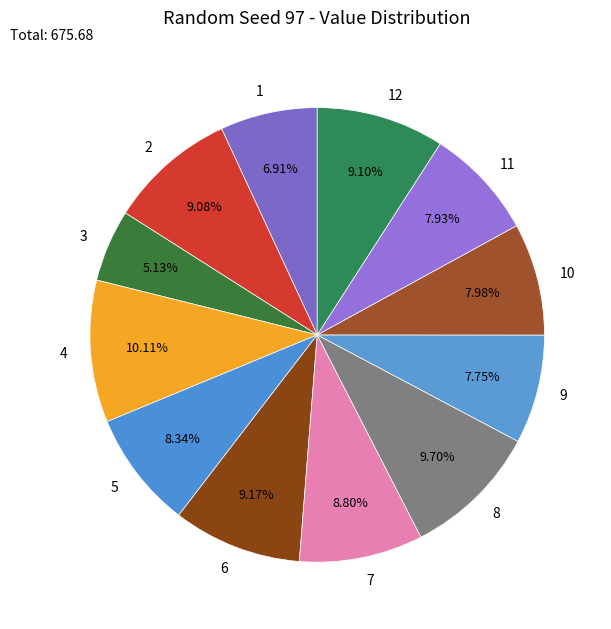

What is the ratio of the value at 8 to the value at 2?

1.1